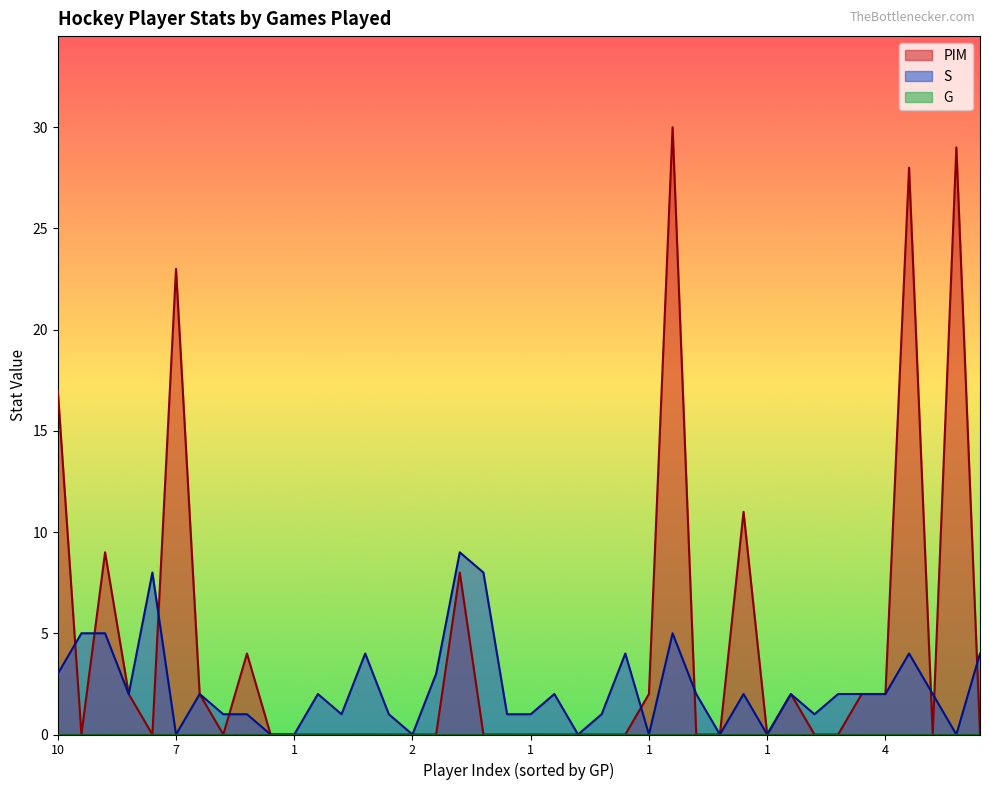

How many lines are shown in the chart?

3